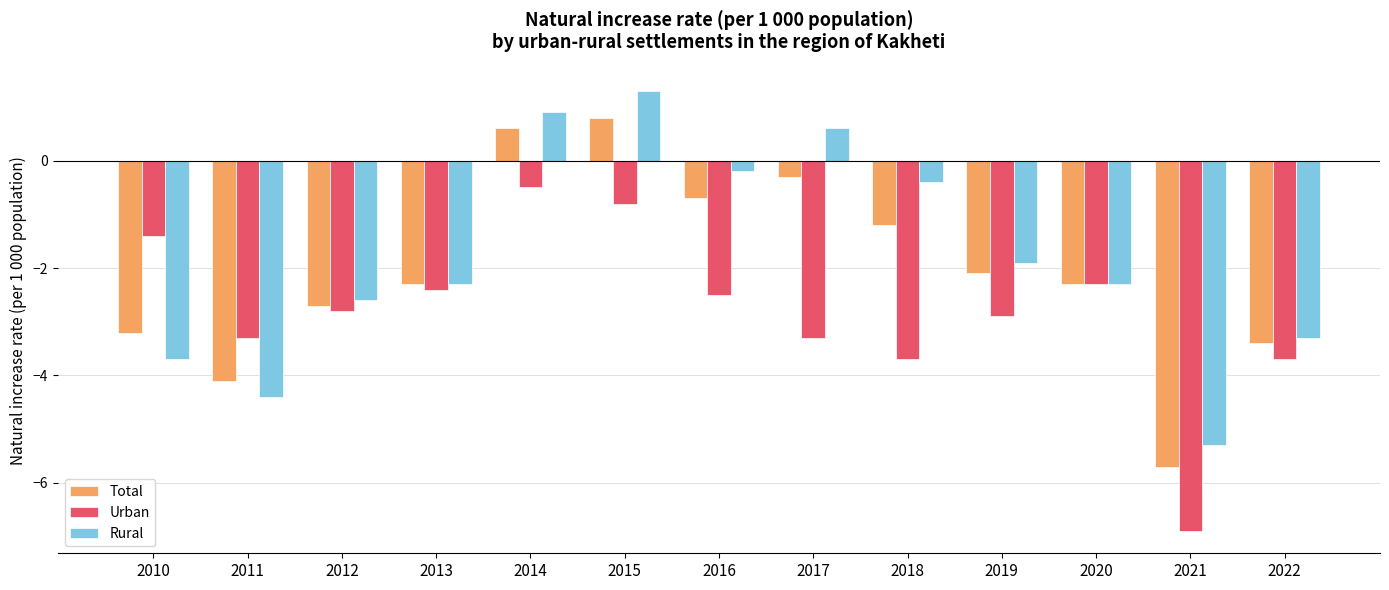

Does the chart contain stacked bars?

No